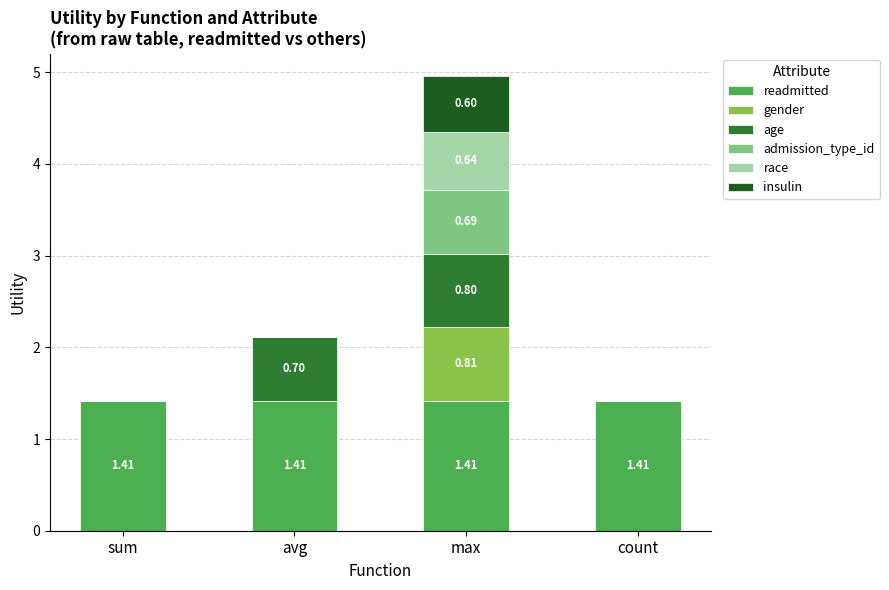

At which category is the sum across all series the highest?

max